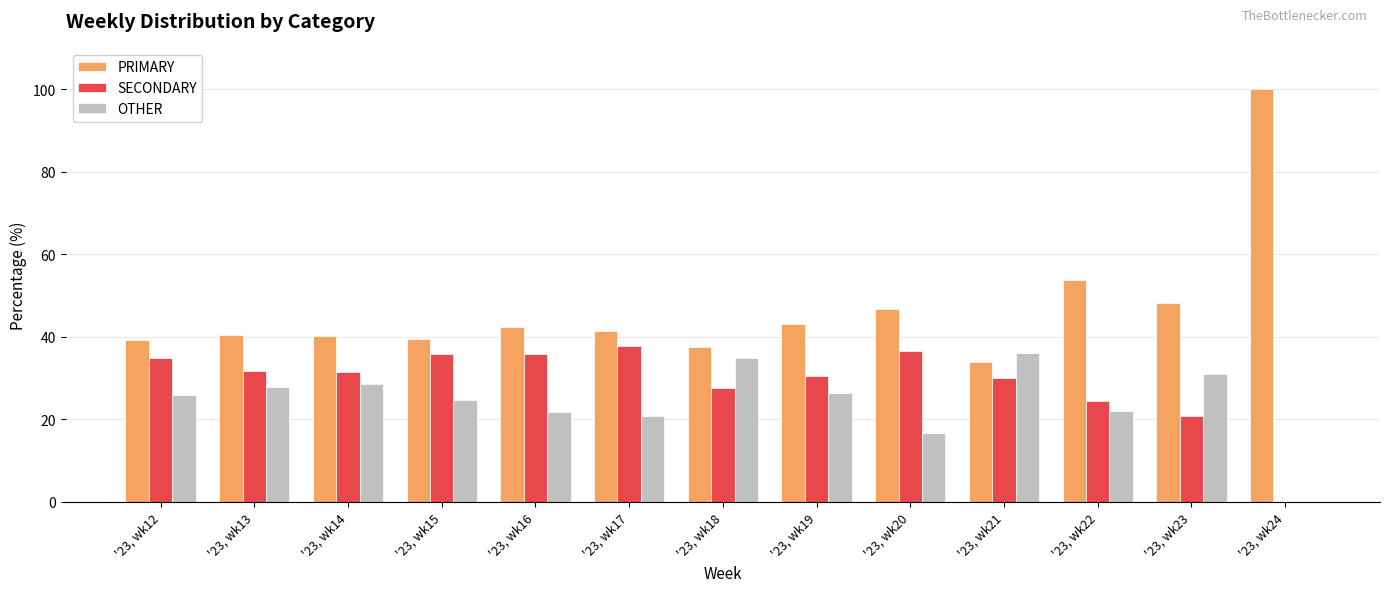

What is the sum of the OTHER values at '23, wk20 and '23, wk13?

44.6